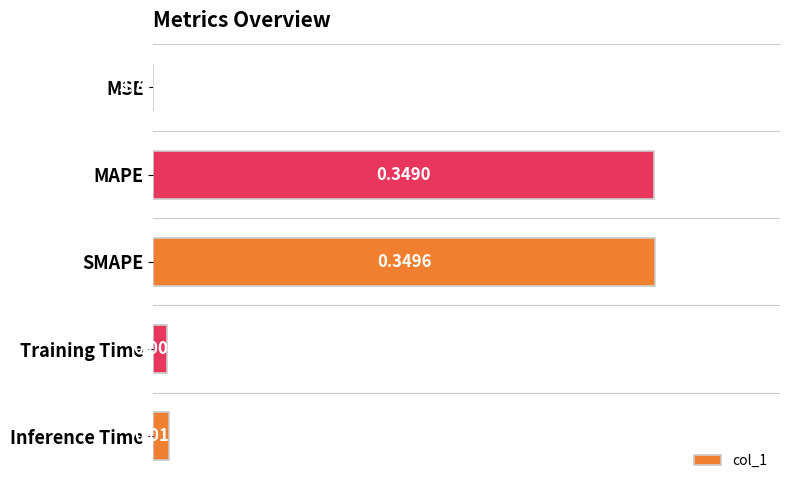

At which label is the value closest to 0?

MSE